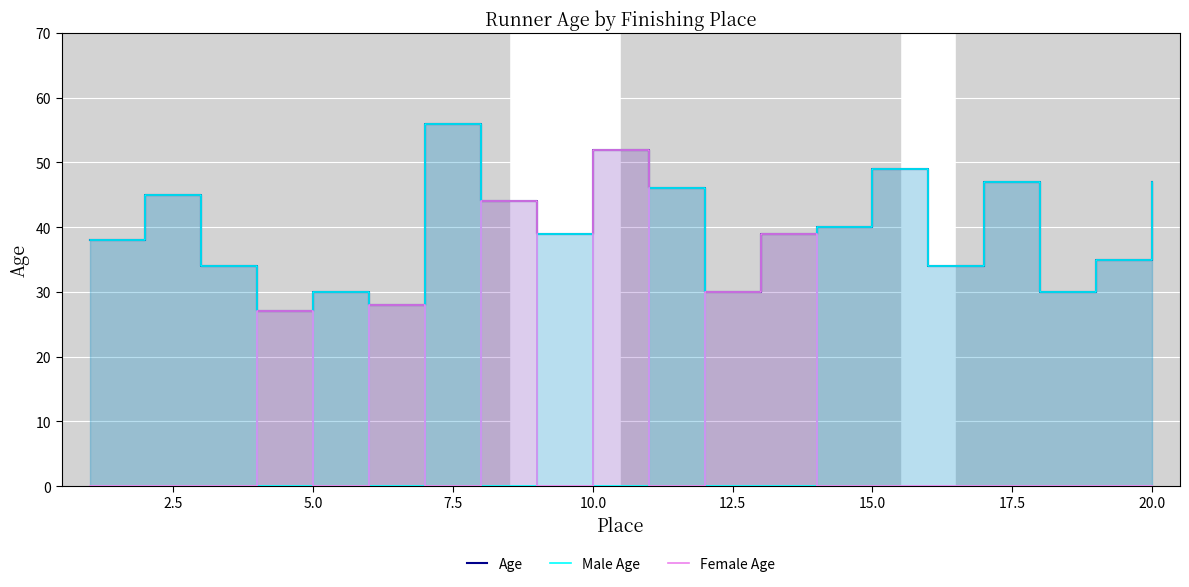

What is the value of the Age point at the 5th from the left?

30